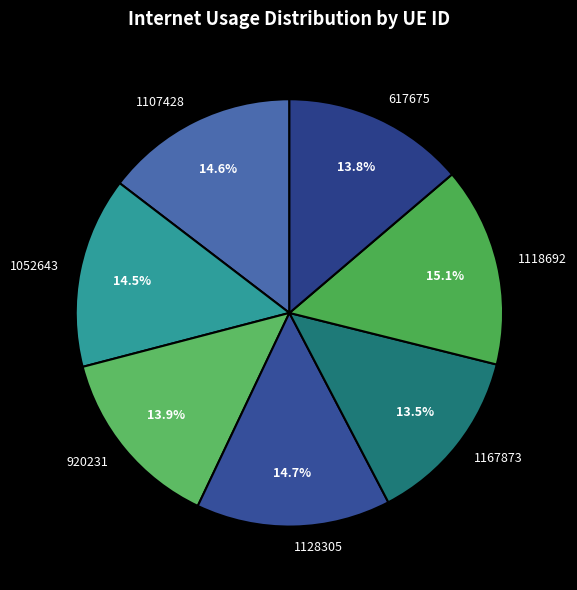

Is 1128305 the majority of the pie?

No